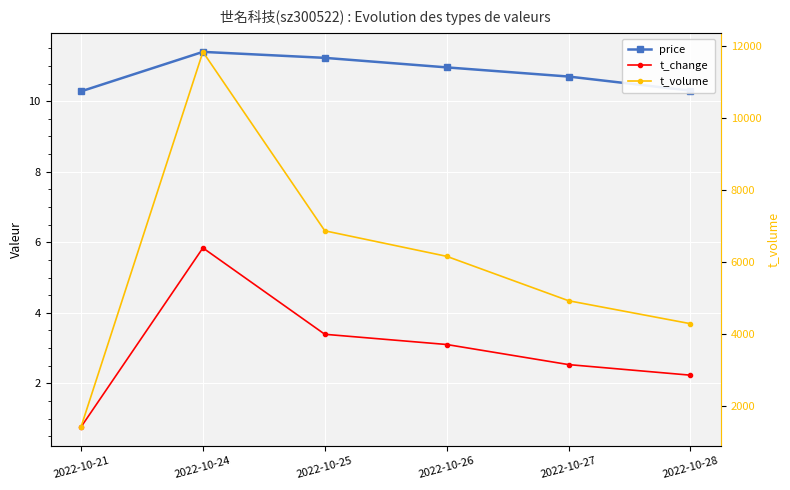

Reading right to left, what are all the values shown in this chart?

price: 10.3	10.7	11.0	11.2	11.4	10.3
t_change: 2.2	2.5	3.1	3.4	5.8	0.8
t_volume: 4298.0	4936.0	6170.0	6879.0	11850.0	1428.0